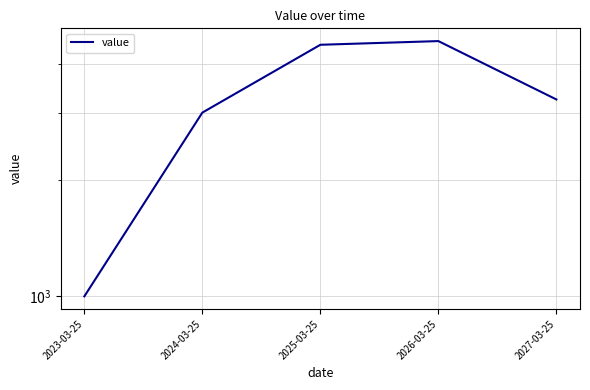

Count the number of values greater than 3245.

2